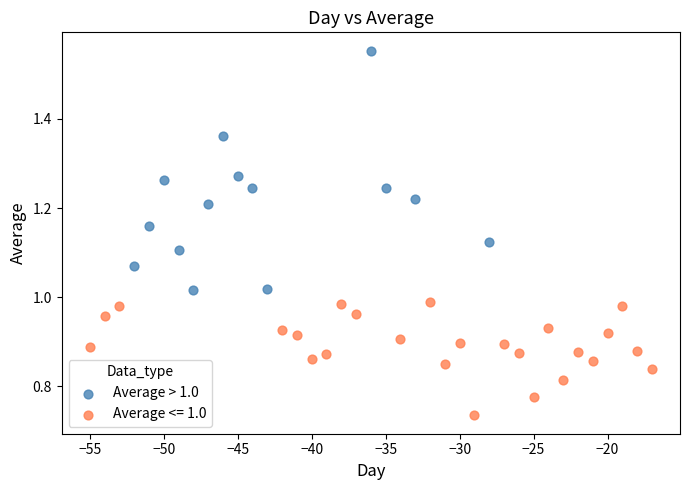

Which series contains the lowest Y value?

Average <= 1.0